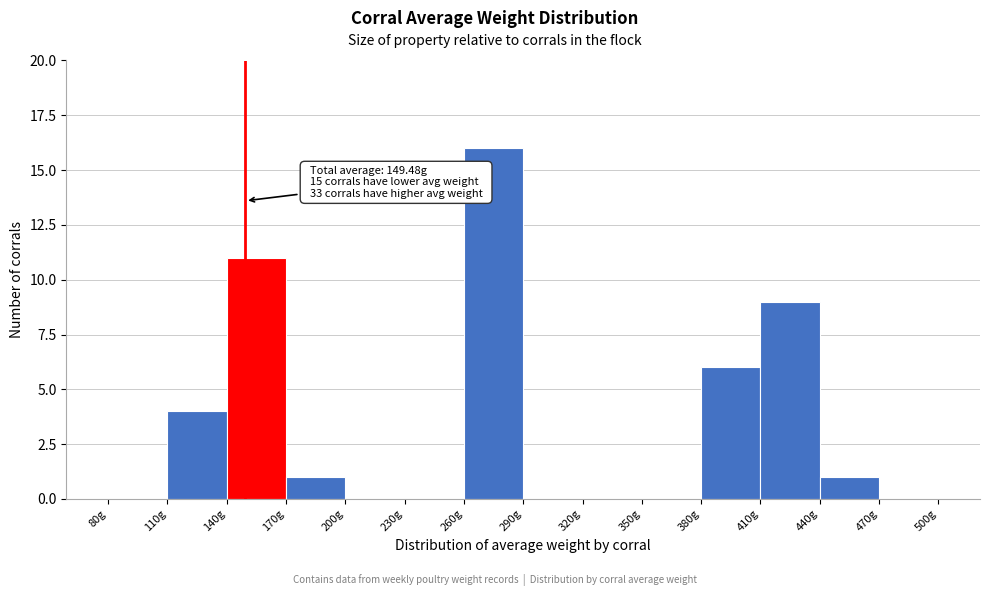

Over which range of the x-axis is the bar tallest?

260 to 290